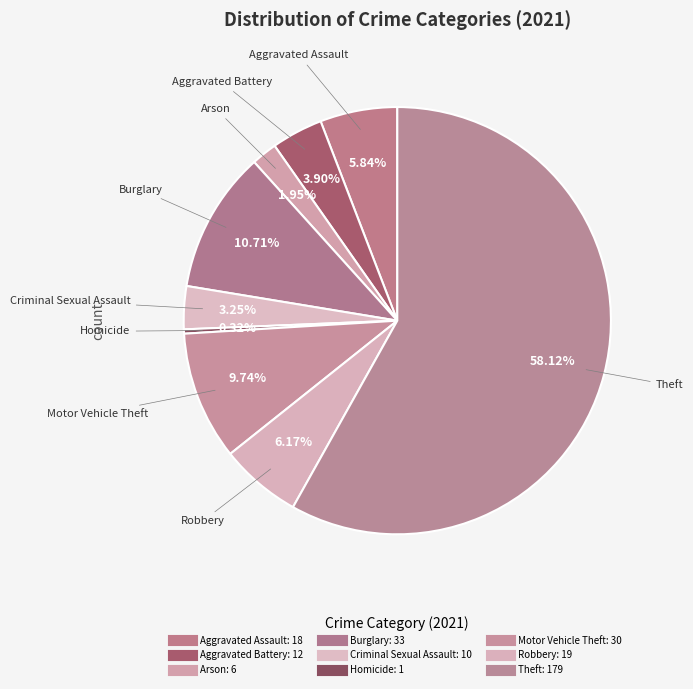

Which slice is the largest?

Theft